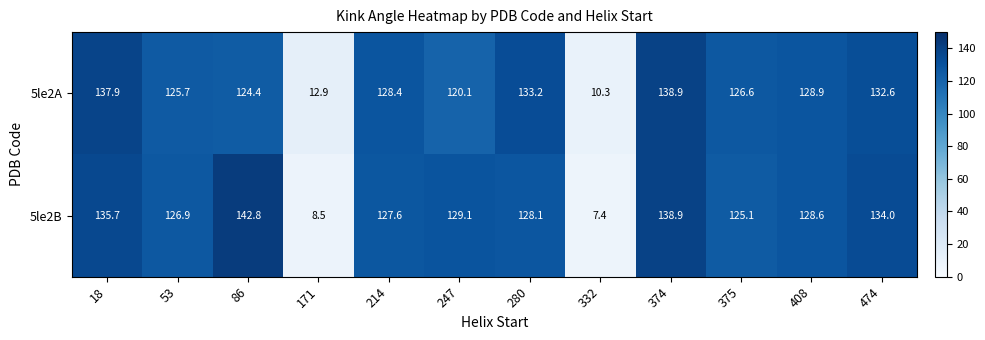

Which series has the largest range (max minus min)?

5le2B